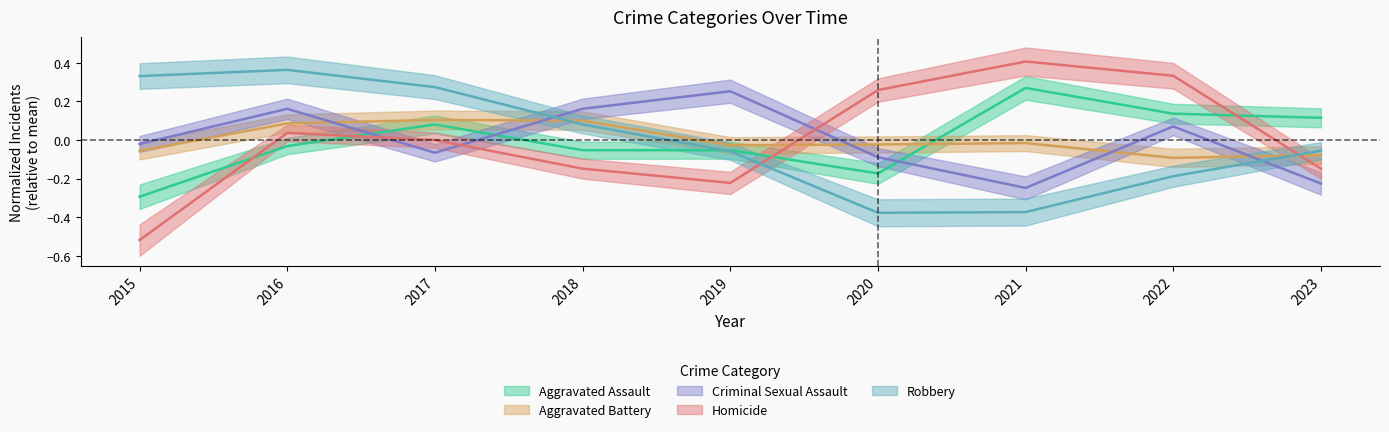

Where is the first local minimum for Criminal Sexual Assault?

2017